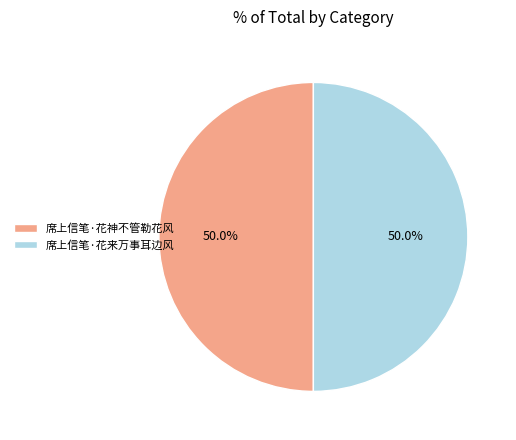

How many segments does this pie chart have?

2